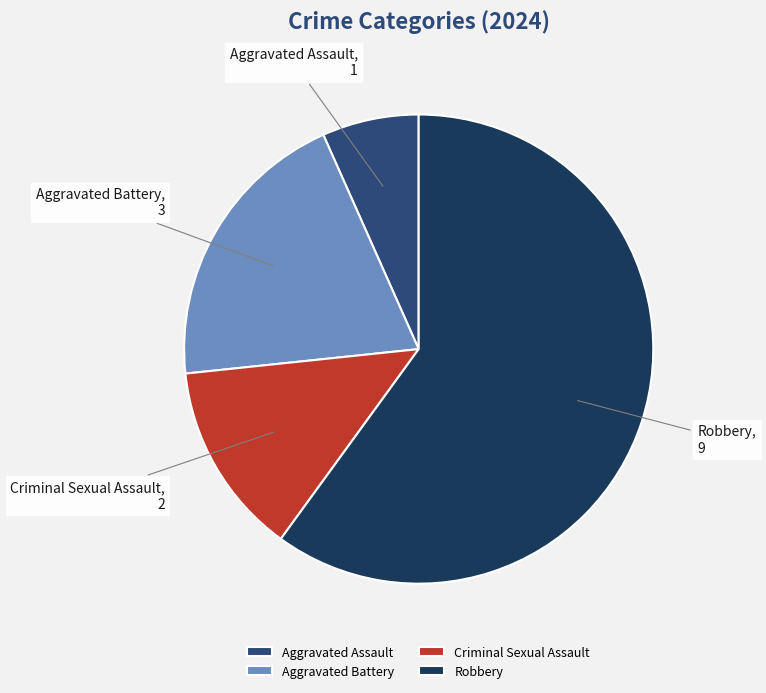

Combined, do Robbery and Criminal Sexual Assault account for over 50%?

Yes